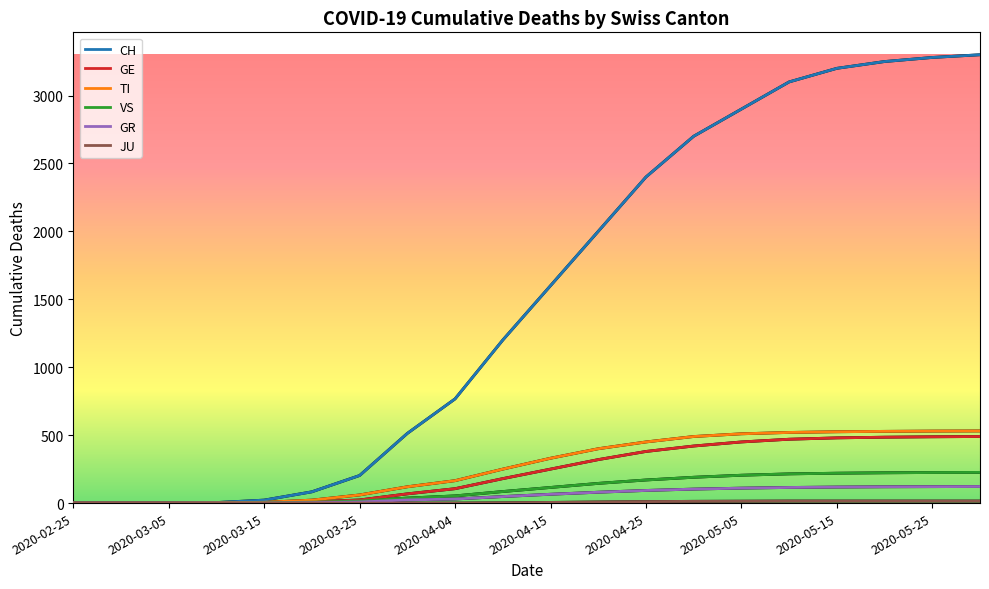

What is the difference between the second highest and minimum values in the CH series?

3280